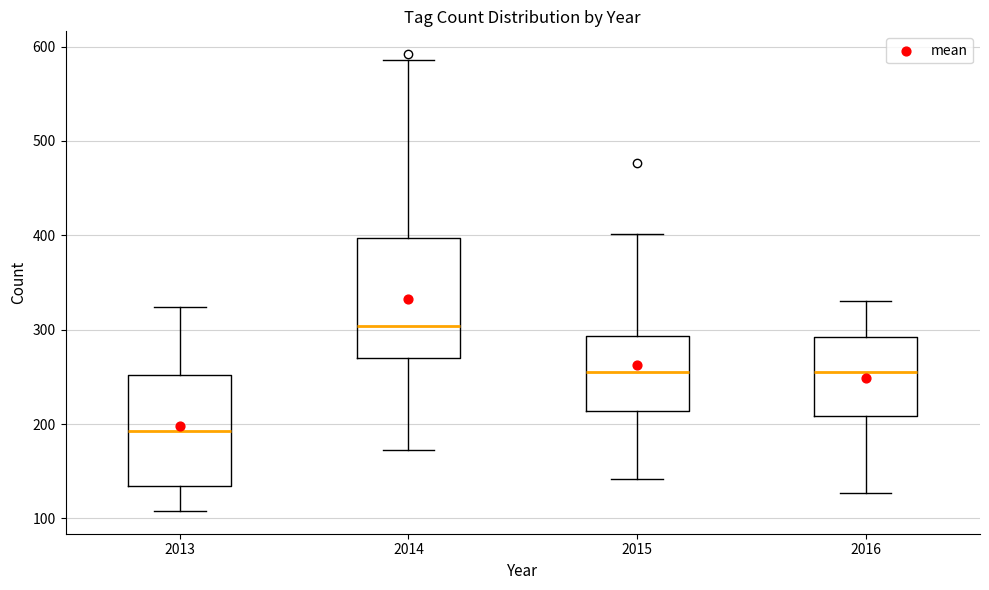

Which box has the highest median line?

2014